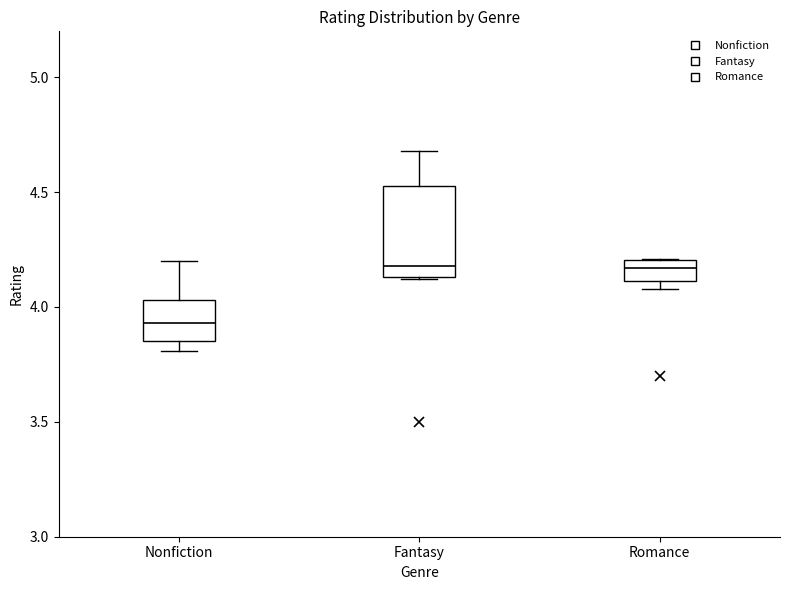

Which box has the lowest median line?

Nonfiction